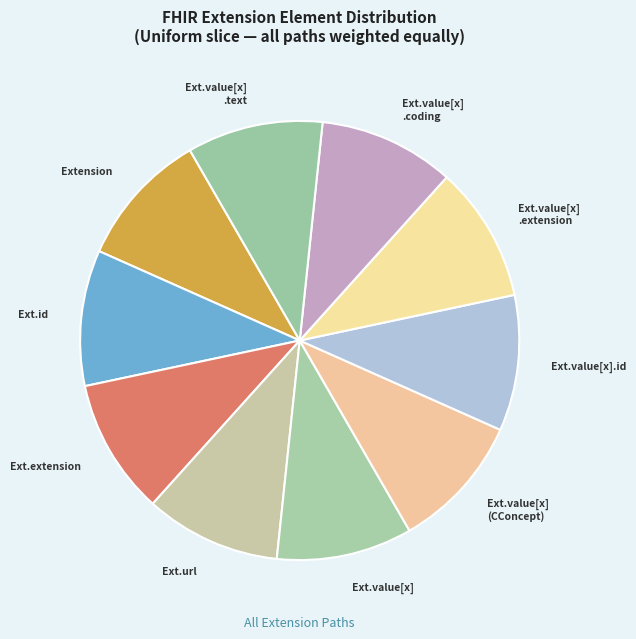

True or false: Ext.id accounts for 23% of the total.

False